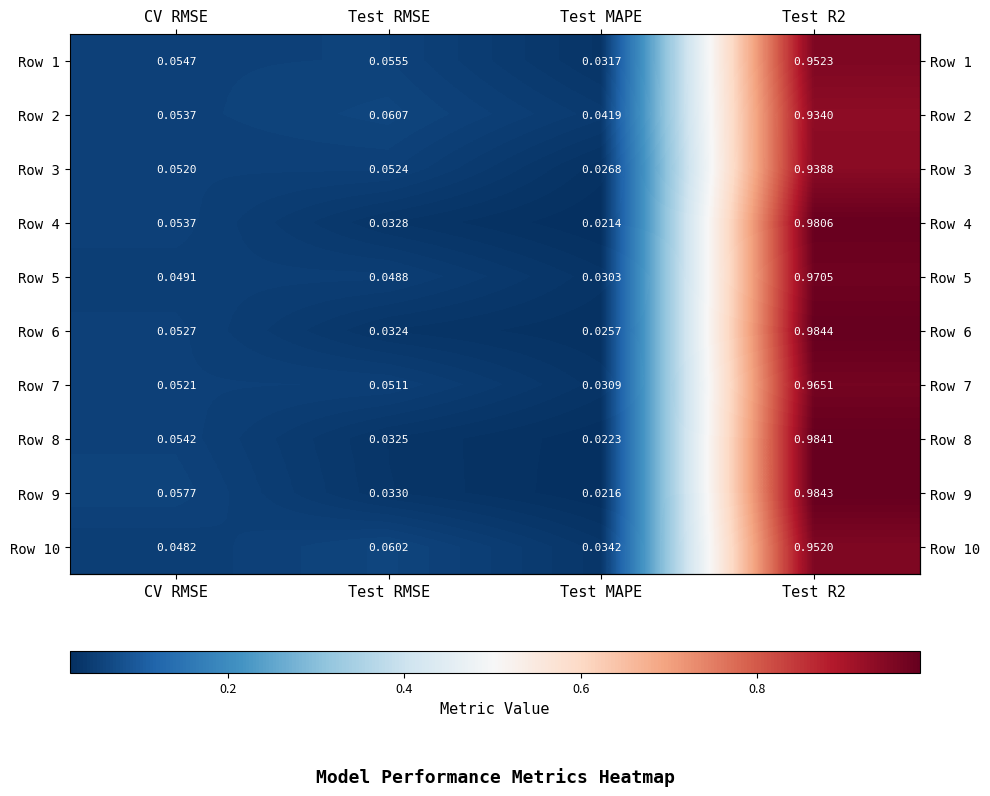

At which category is the sum across all series the highest?

Test R2